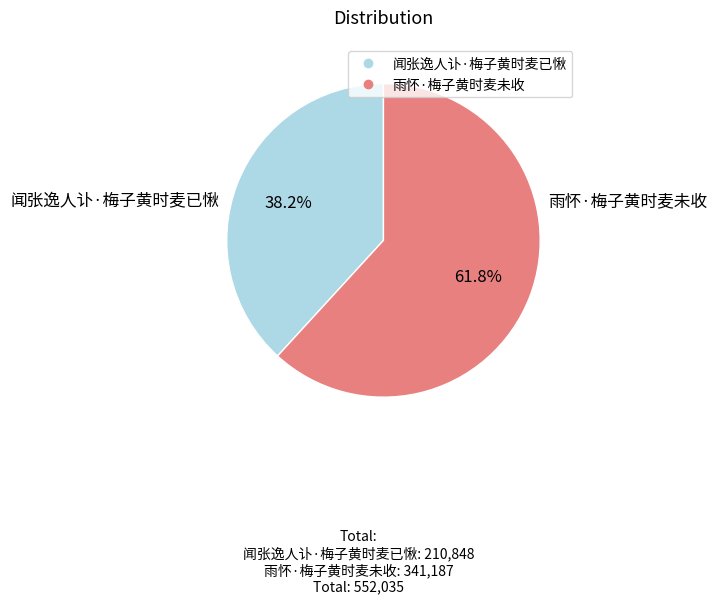

What percentage is the 雨怀·梅子黄时麦未收 slice, to the nearest percent?

62%